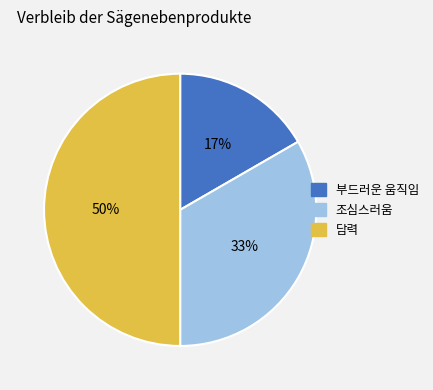

Is 조심스러움 the majority of the pie?

No